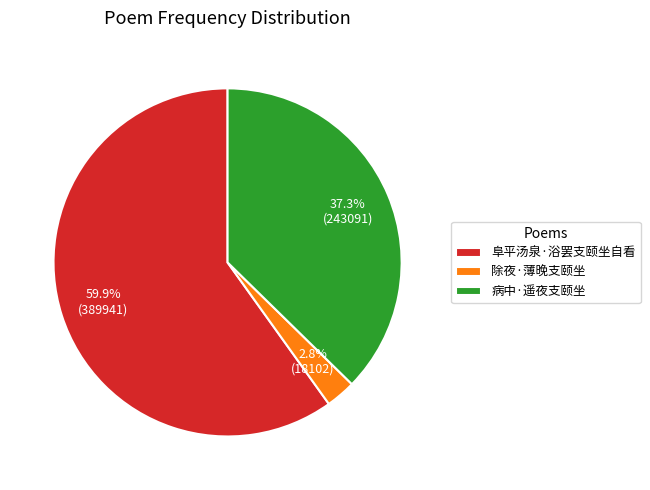

What portion of the pie excludes 病中·遥夜支颐坐?

62.7%